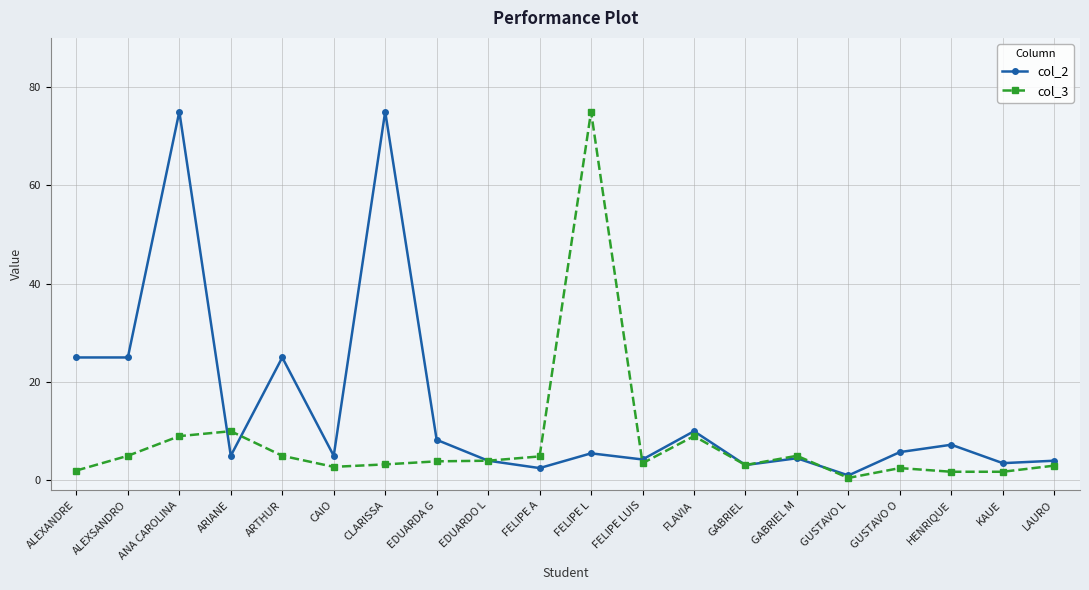

The col_2 series shows 25.0 at ALEXSANDRO. True or false?

True